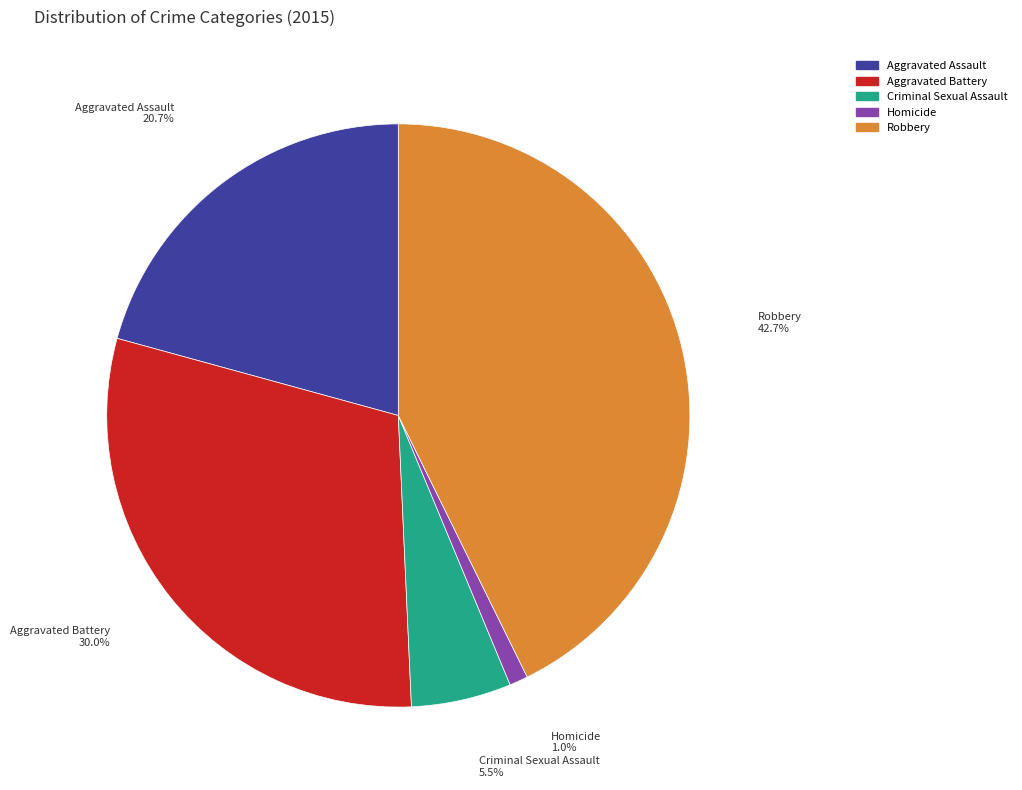

What is the largest slice in the pie chart?

Robbery